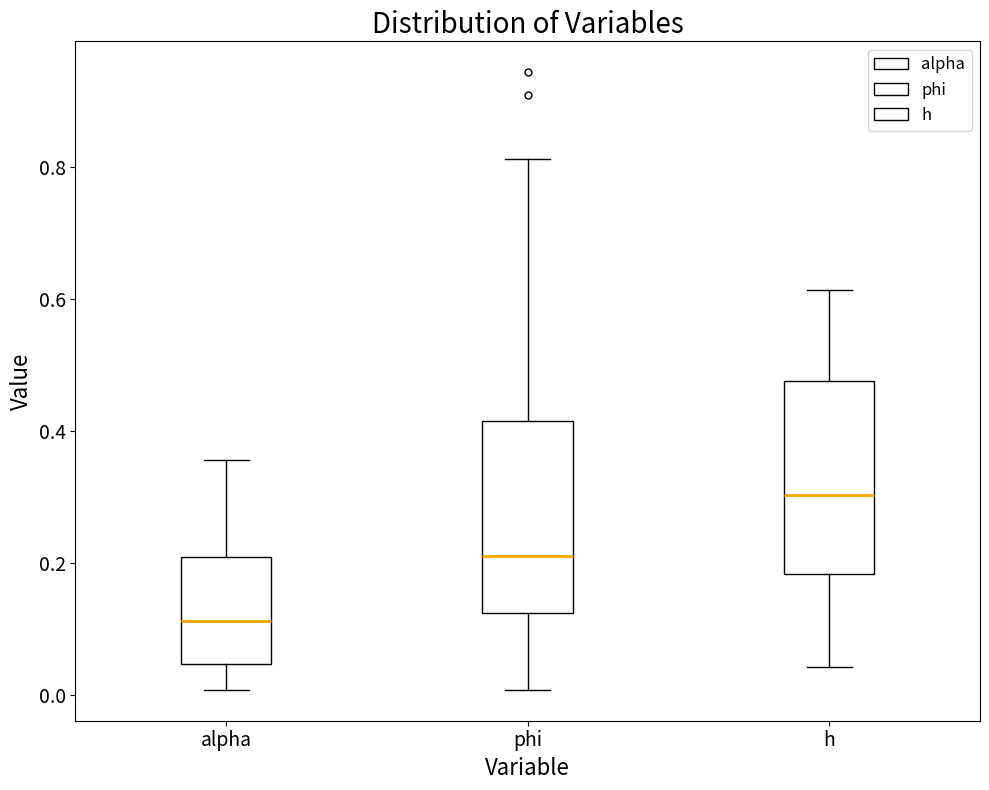

Reading left to right, transcribe this box plot: for each box, give where its median line is, the range the box spans, and where its two whiskers end, as read against the y-axis. The values are not printed on the chart, so give them approximately, as read against the axis.

alpha: median 0.12, box 0.04 to 0.20, whiskers 0.00 to 0.36
phi: median 0.22, box 0.12 to 0.42, whiskers 0.00 to 0.82
h: median 0.30, box 0.18 to 0.48, whiskers 0.04 to 0.62